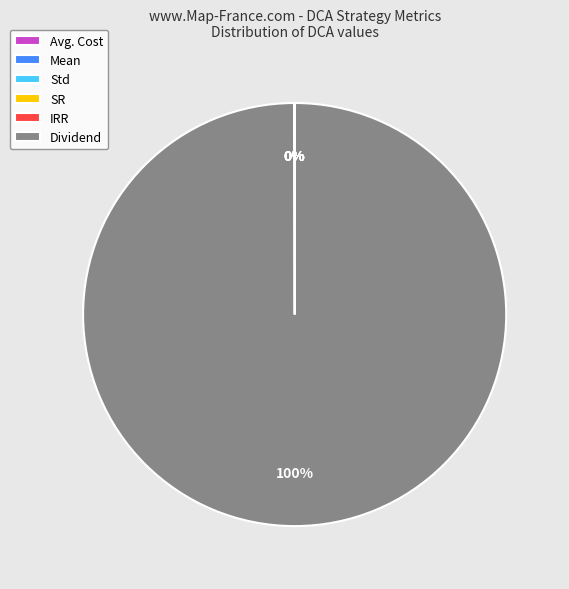

To the nearest percent, what portion does Dividend represent?

100%